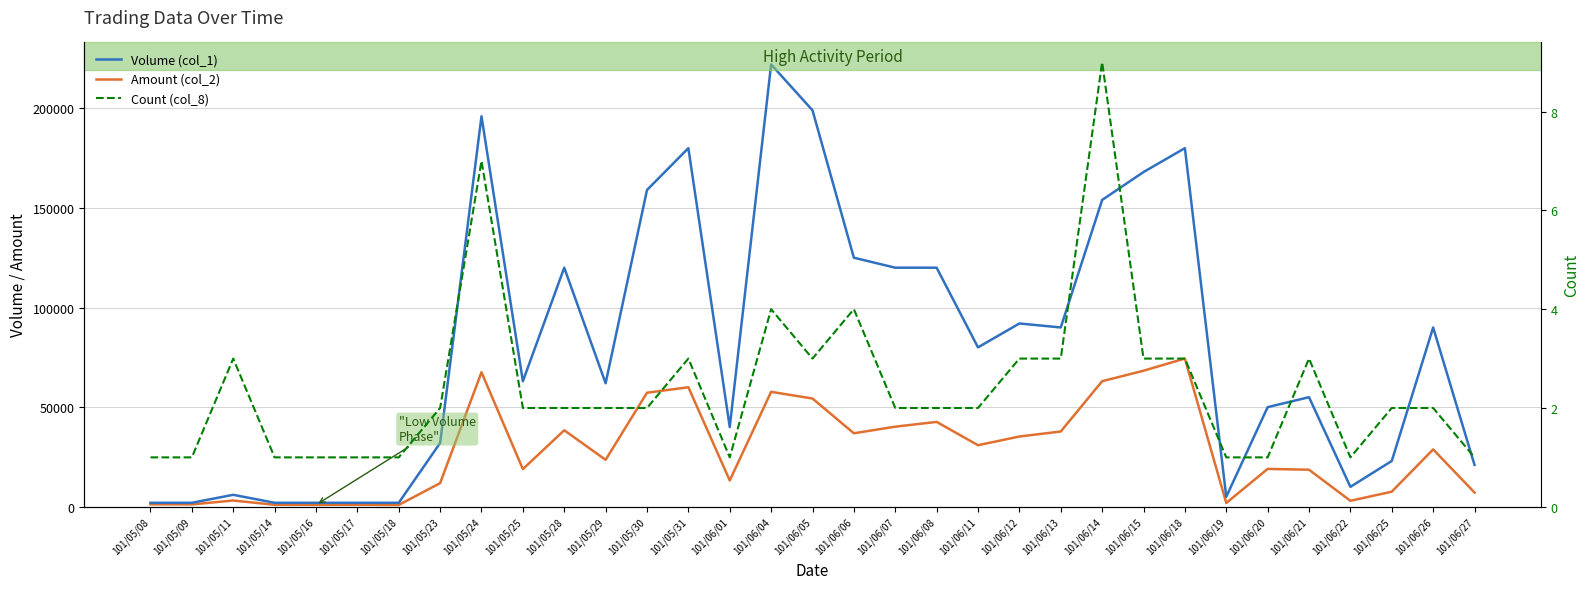

True or false: Count (col_8) and Volume (col_1) cross at least once.

False